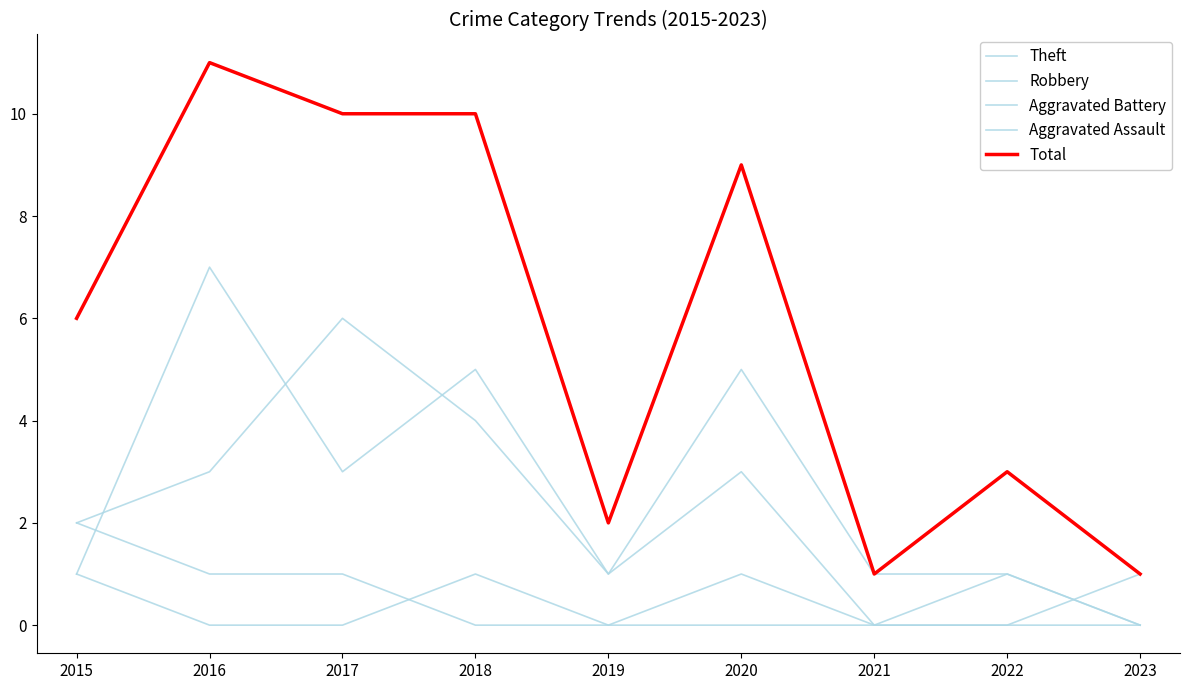

How many lines are shown in the chart?

5